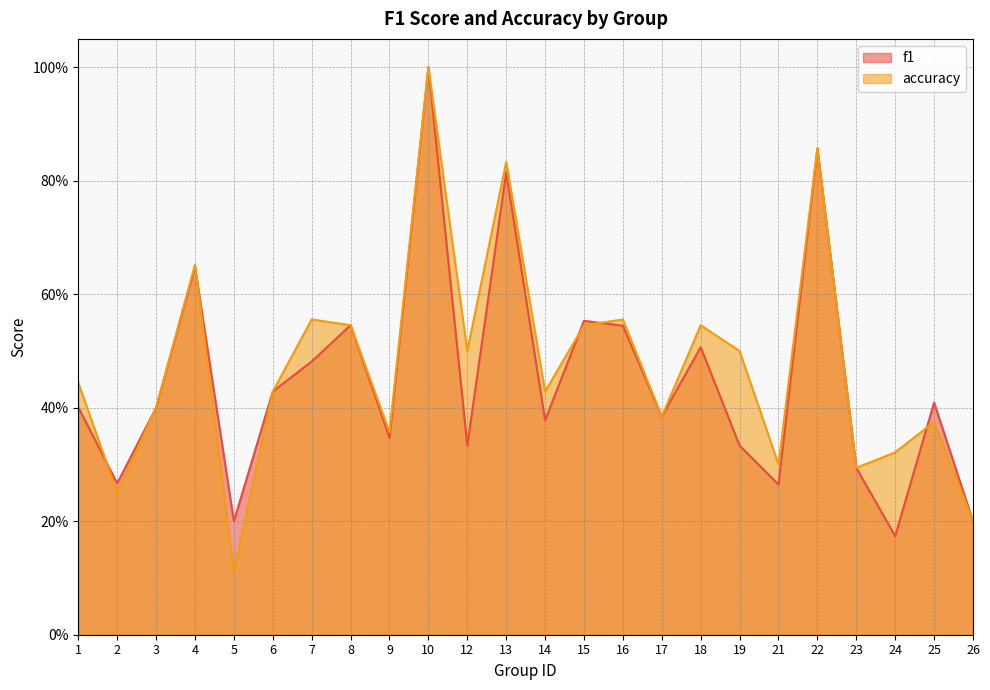

Where do f1 and accuracy first cross each other?

1 and 2